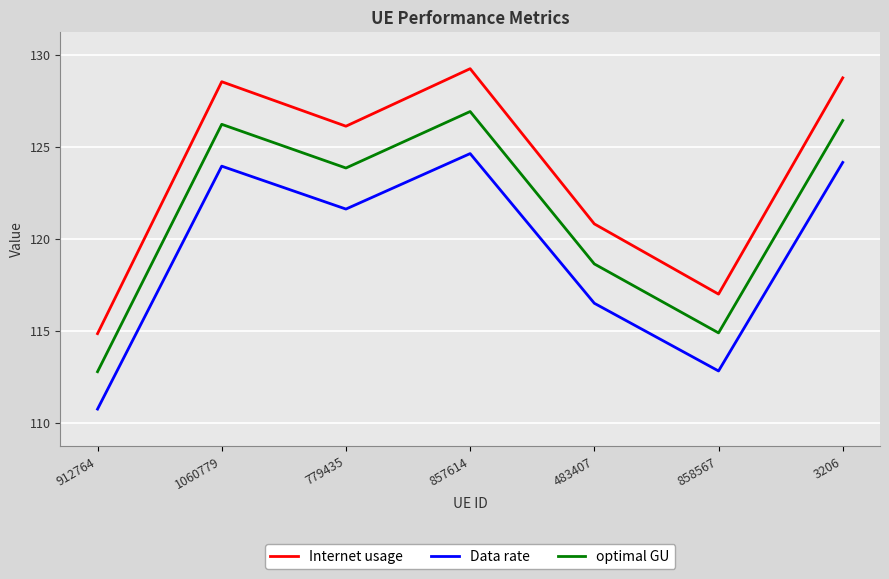

What position from the left is 912764?

1